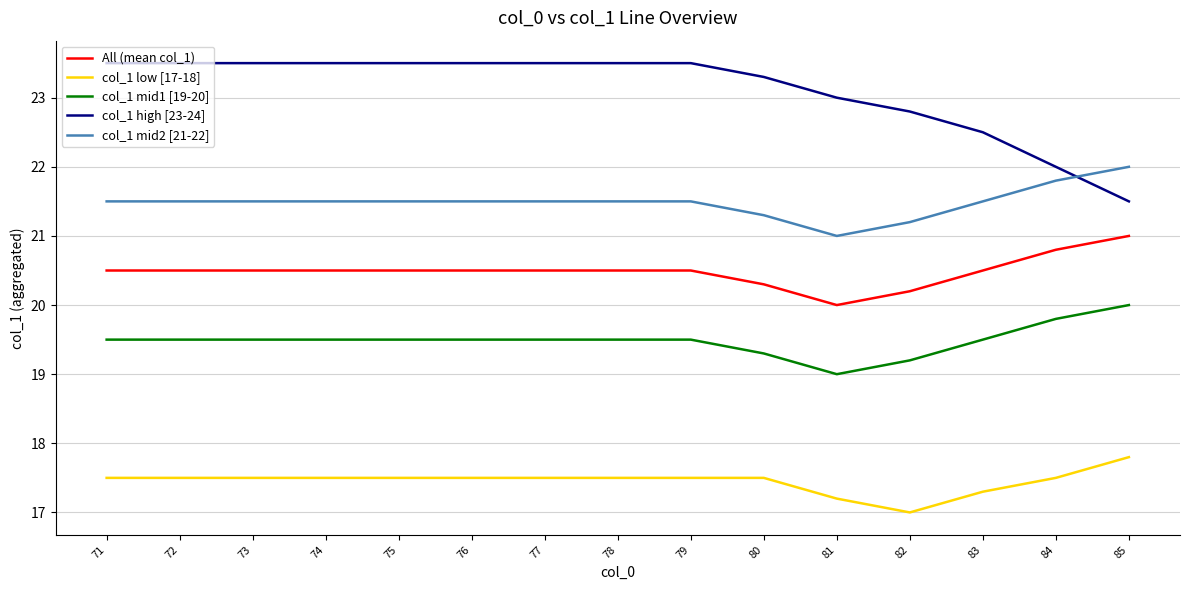

Does the chart have visible grid lines?

Yes